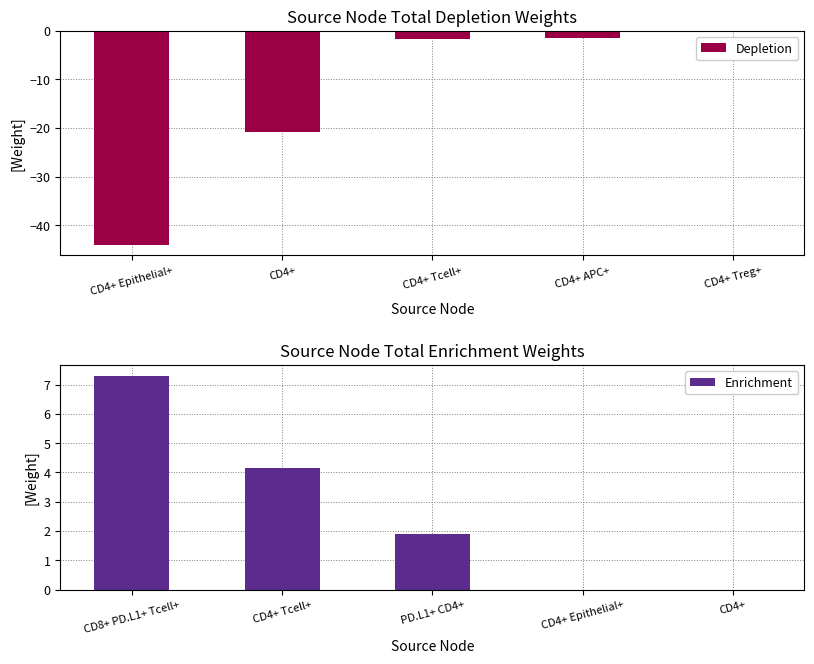

How many values in Enrichment are above zero?

3